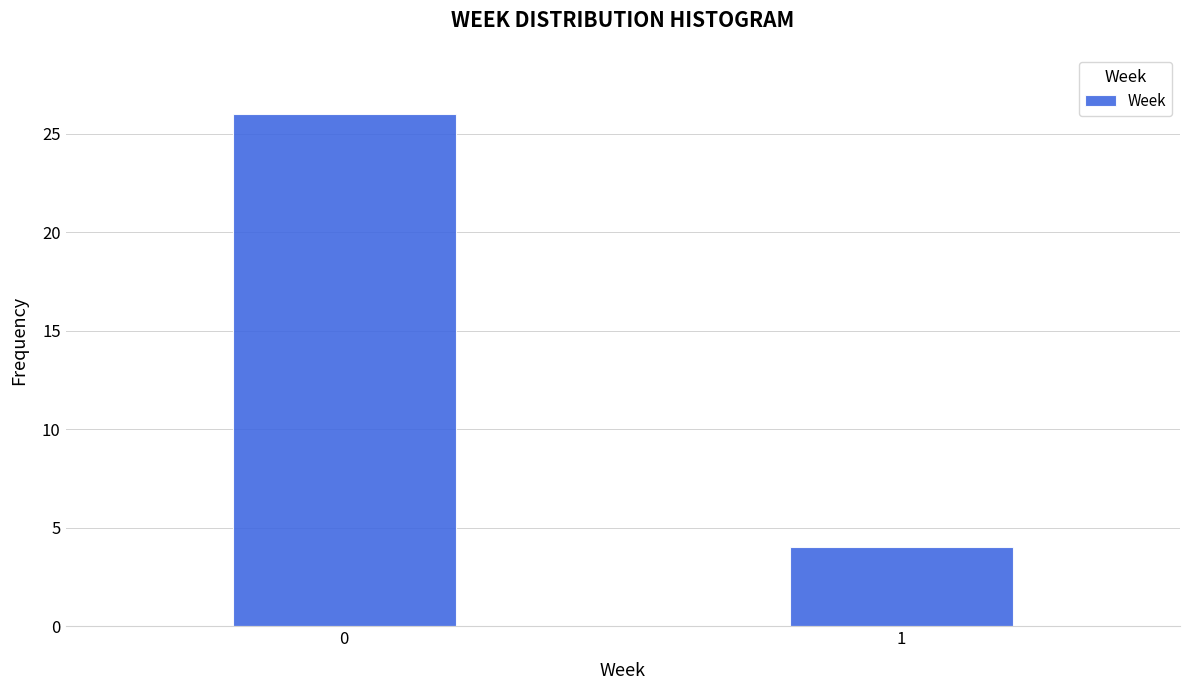

Reading right to left, what are all the values shown in this chart?

4	26